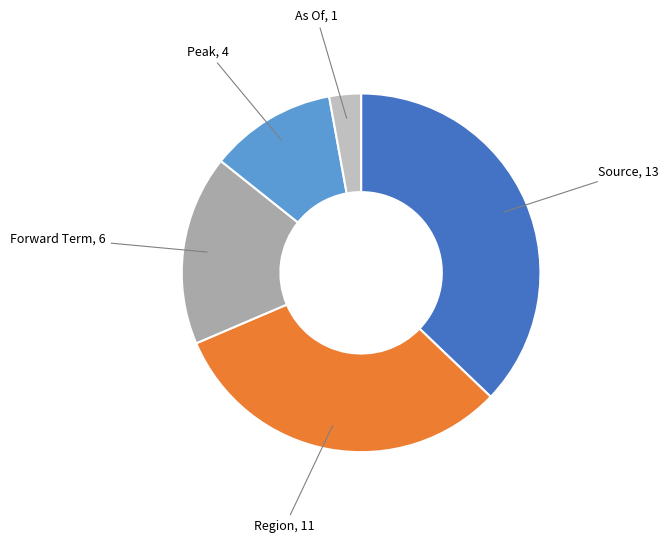

True or false: Forward Term accounts for 10% of the total.

False